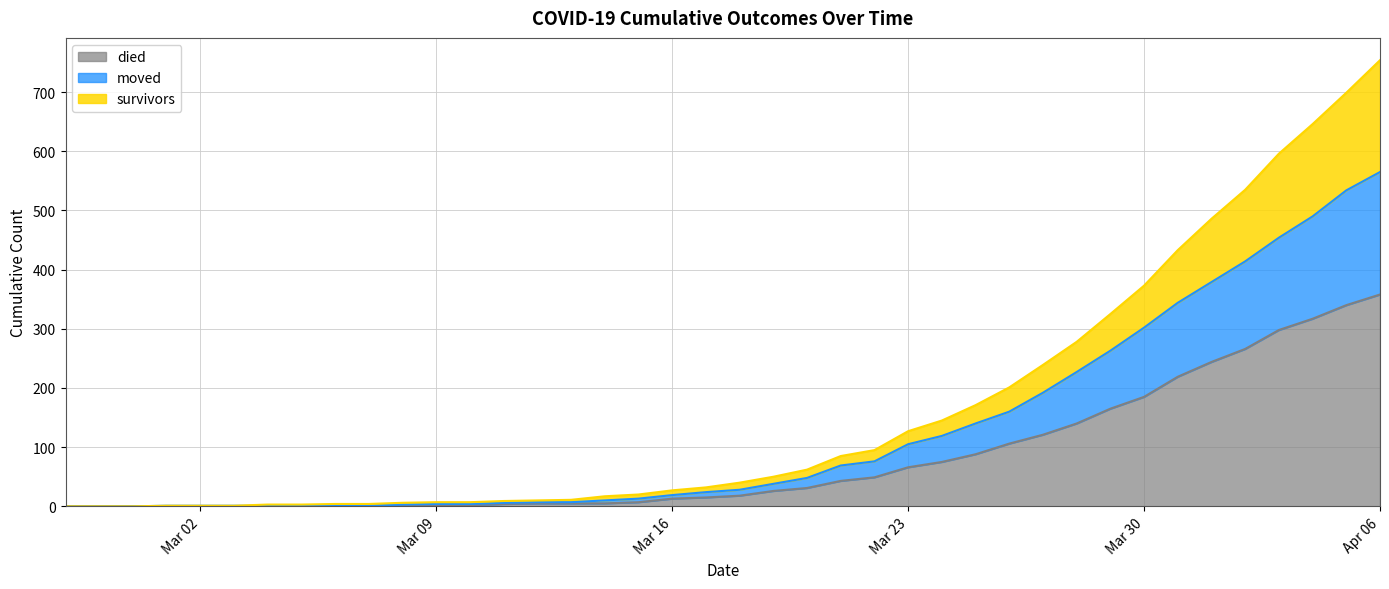

At which label does died reach its peak?

Apr 06